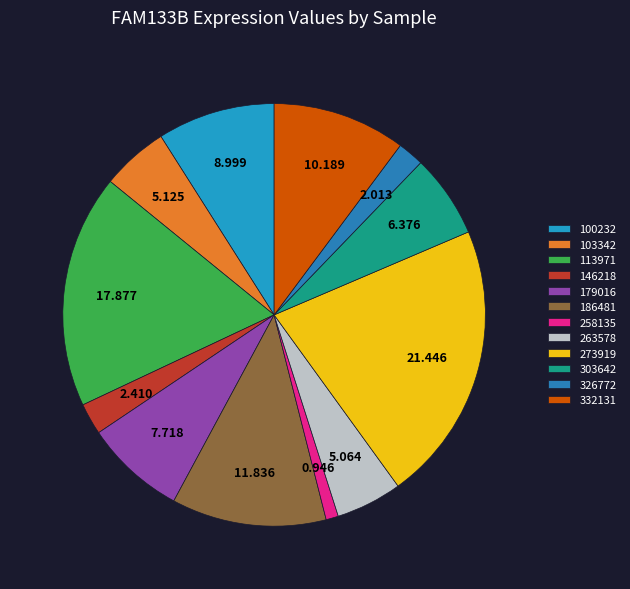

How many slices are in this pie chart?

12